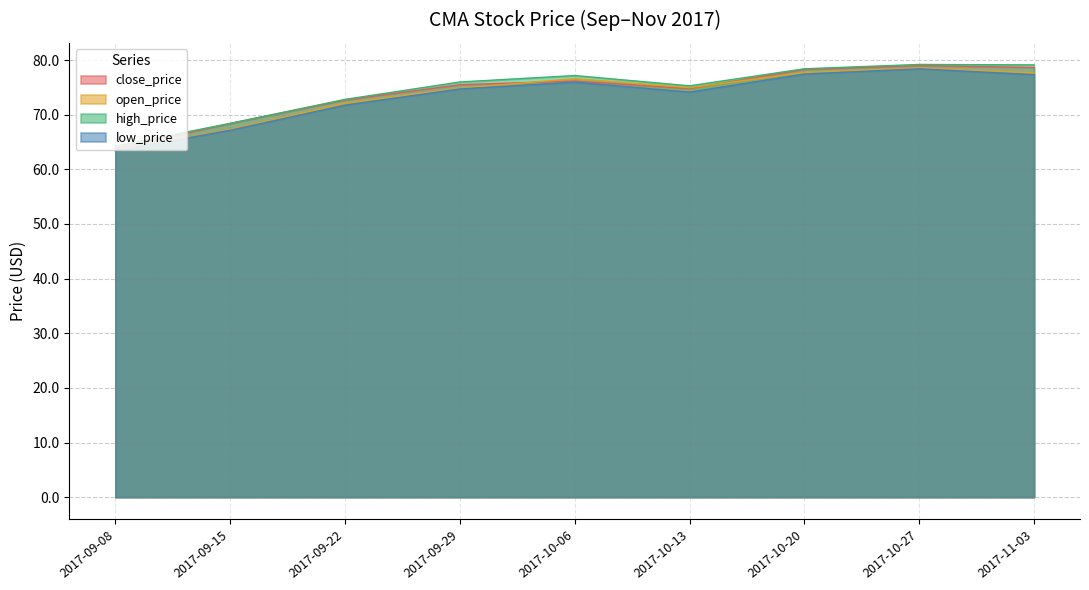

What is the difference between the highest and lowest values at 2017-10-27?

0.8